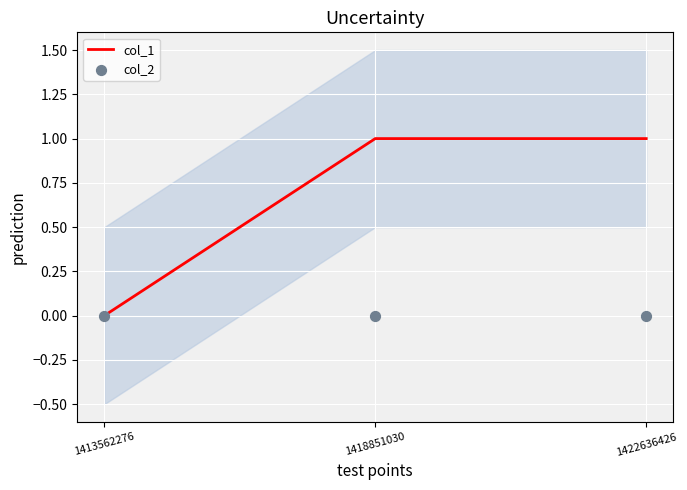

Which series has the largest total across all categories?

col_1